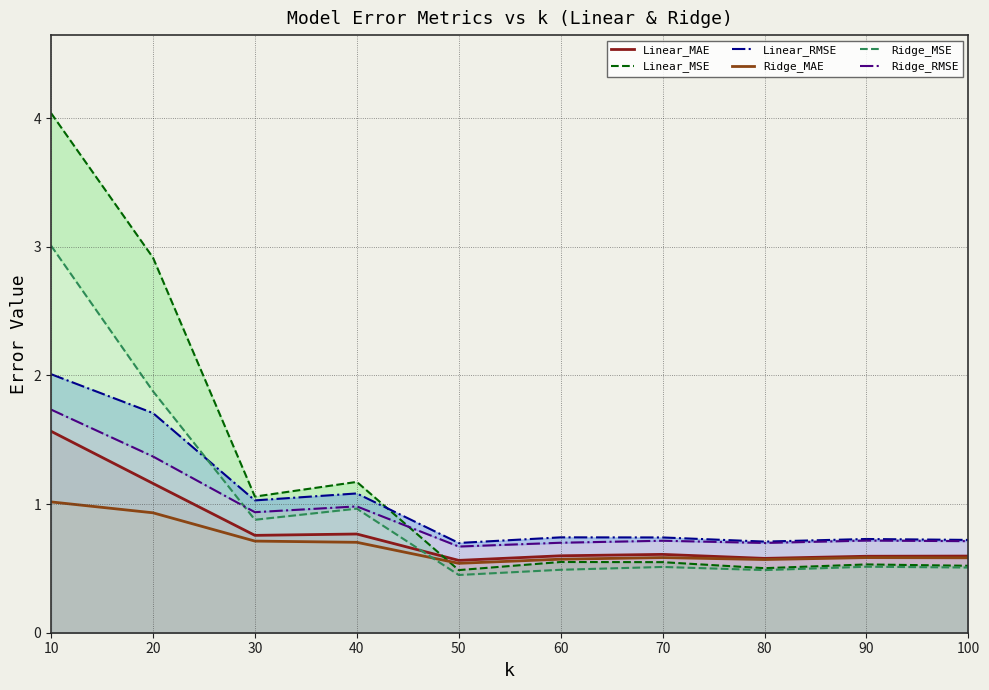

At which category does Linear_MAE reach its first local peak?

40